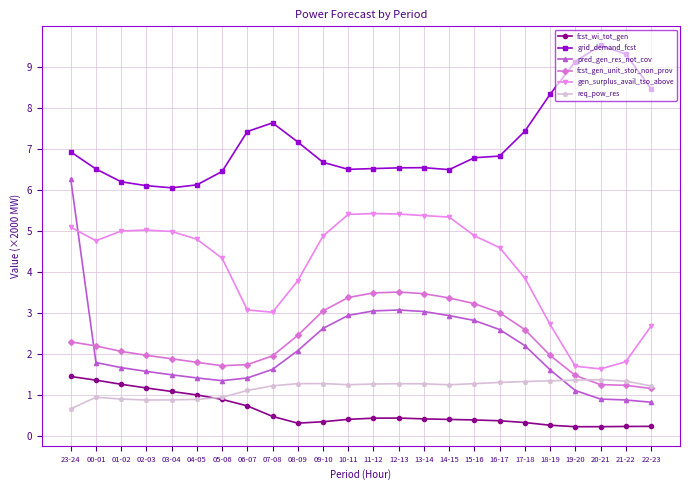

Is the value of req_pow_res at 14-15 greater than the value of fcst_gen_unit_stor_non_prov at 16-17?

No